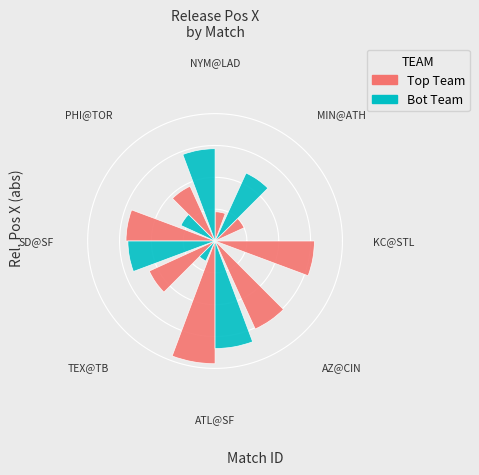

To the nearest percent, what is the combined percentage of PHI@TOR and SD@SF?

29%